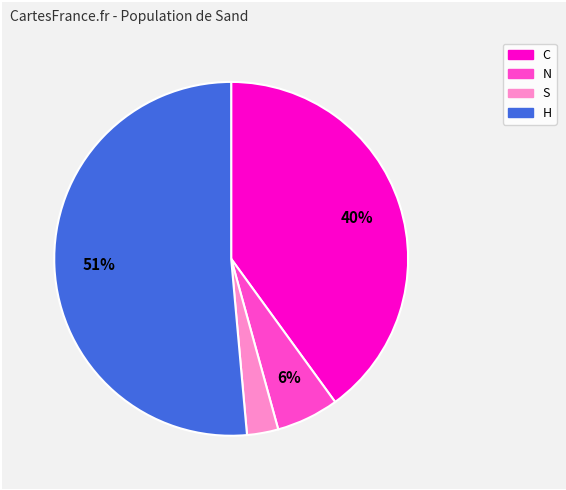

Is there a majority slice in this chart?

Yes